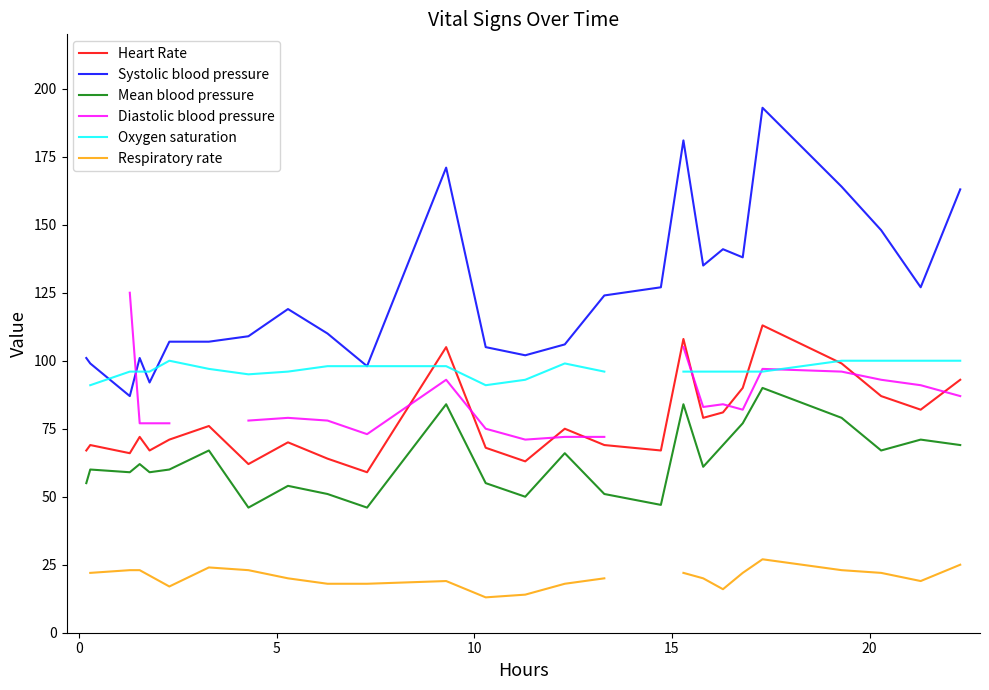

True or false: Heart Rate and Mean blood pressure cross at least once.

False